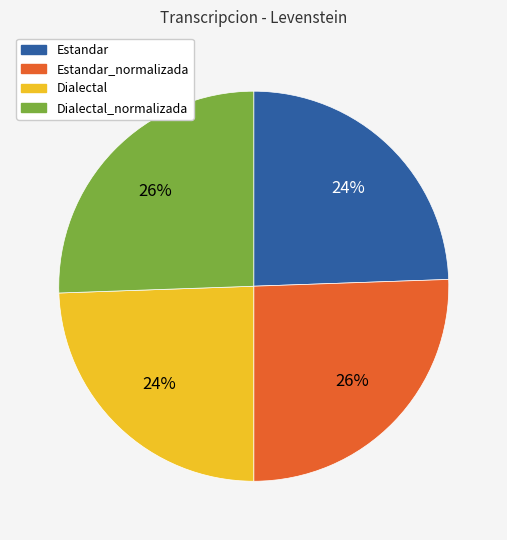

To the nearest percent, what is the average slice percentage?

25%